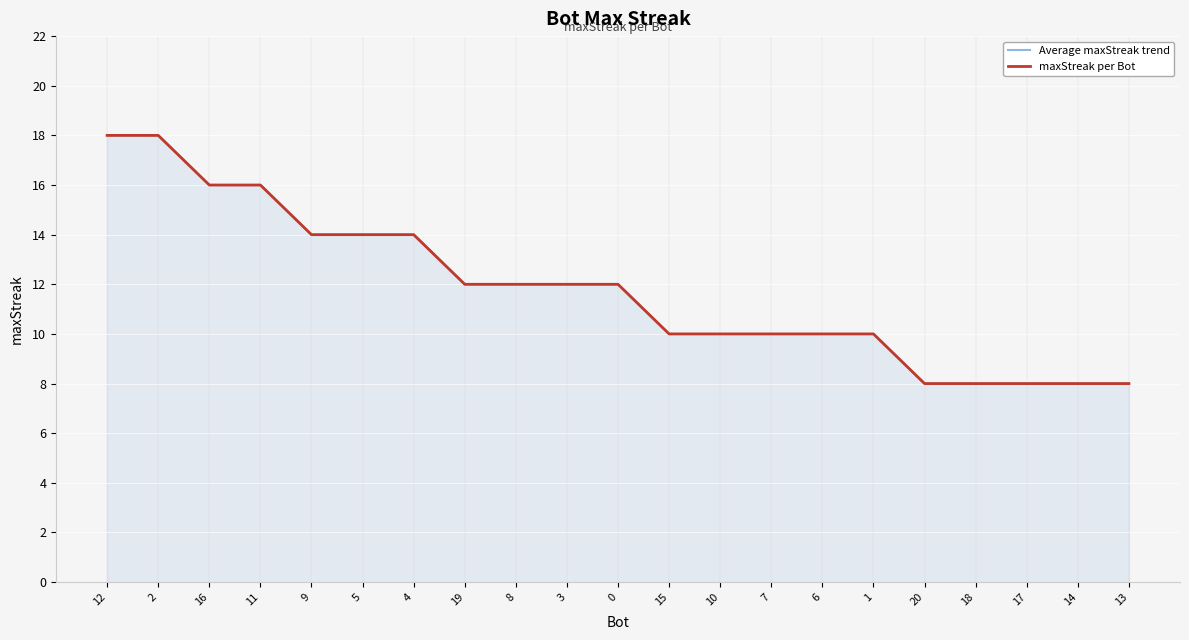

True or false: Average maxStreak trend and maxStreak per Bot cross at least once.

False